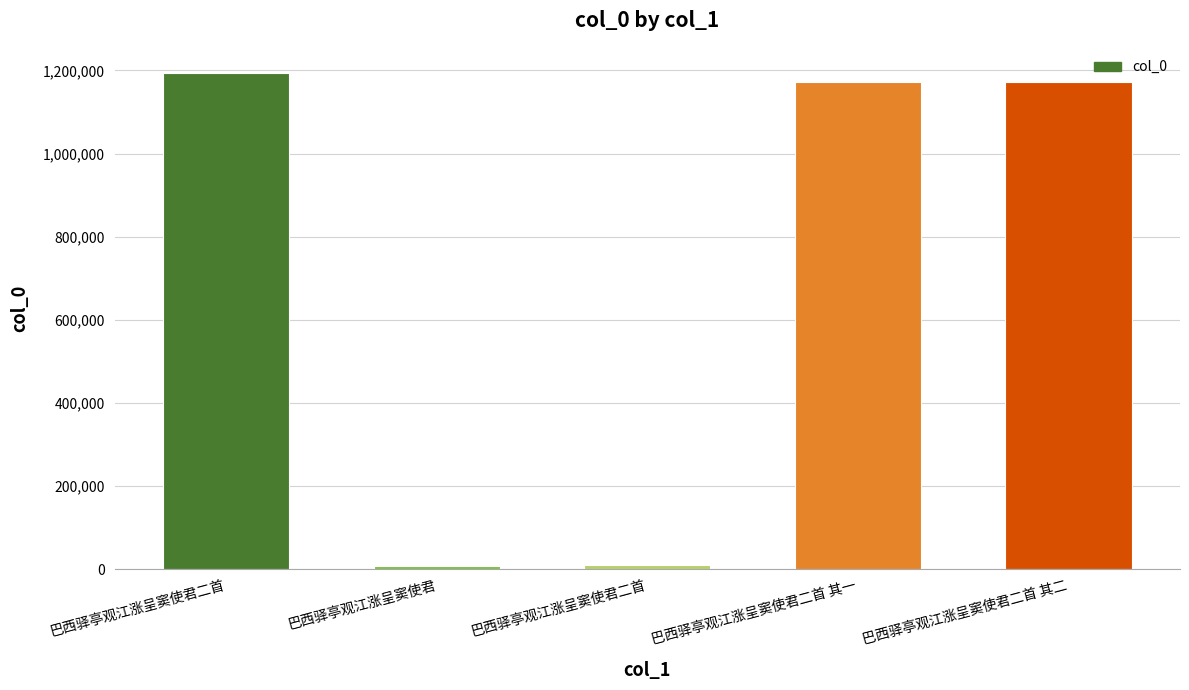

What is the difference between the values at 巴西驿亭观江涨呈窦使君 and 巴西驿亭观江涨呈窦使君二首 其一?

1164465